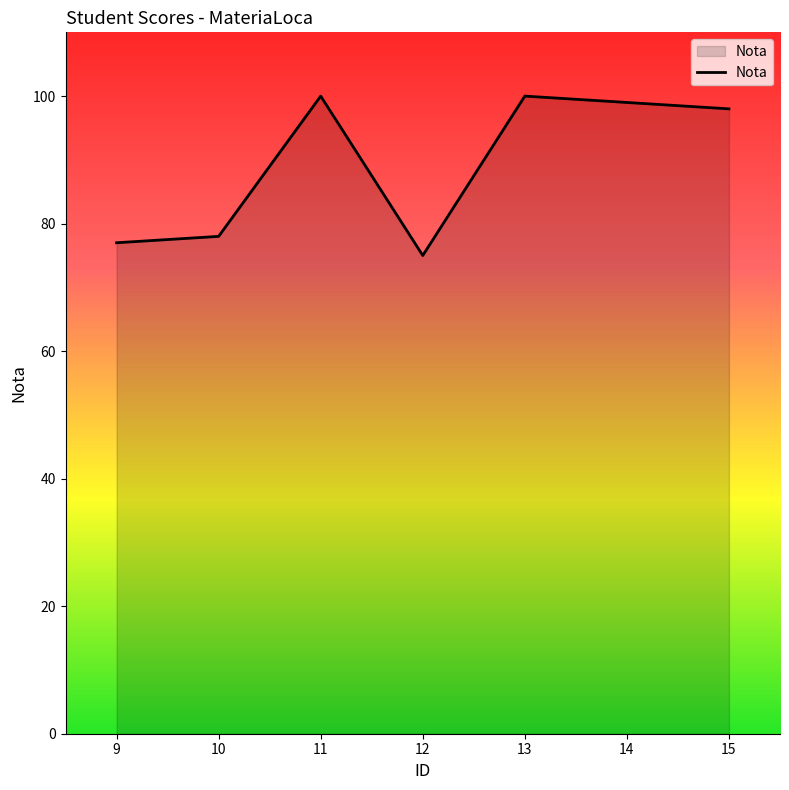

How many interior local peaks (higher than both neighbors) does the data have?

2